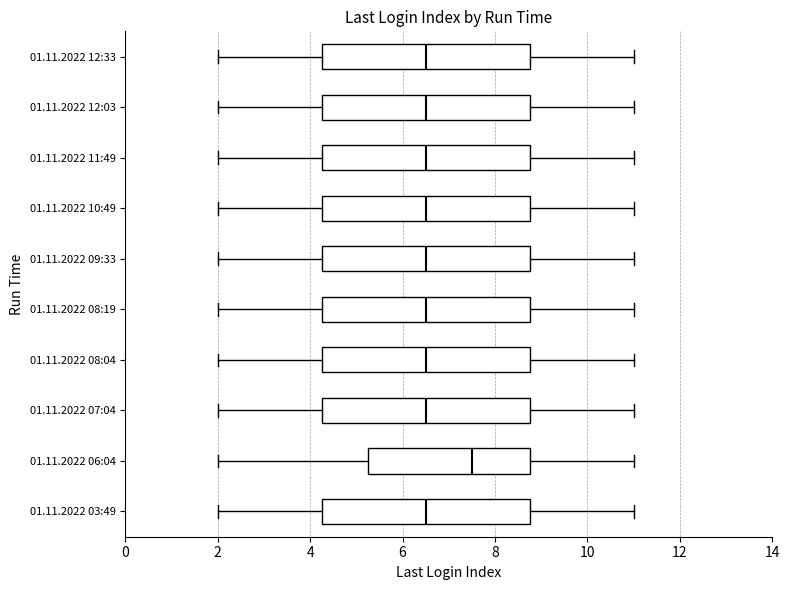

Reading bottom to top, read every box against the x-axis: the position of its median line, the range the box covers, and the ends of its whiskers. The values are not printed on the chart, so give them approximately, as read against the axis.

01.11.2022 03:49: median 6.6, box 4.2 to 8.8, whiskers 2.0 to 11.0
01.11.2022 06:04: median 7.6, box 5.2 to 8.8, whiskers 2.0 to 11.0
01.11.2022 07:04: median 6.6, box 4.2 to 8.8, whiskers 2.0 to 11.0
01.11.2022 08:04: median 6.6, box 4.2 to 8.8, whiskers 2.0 to 11.0
01.11.2022 08:19: median 6.6, box 4.2 to 8.8, whiskers 2.0 to 11.0
01.11.2022 09:33: median 6.6, box 4.2 to 8.8, whiskers 2.0 to 11.0
01.11.2022 10:49: median 6.6, box 4.2 to 8.8, whiskers 2.0 to 11.0
01.11.2022 11:49: median 6.6, box 4.2 to 8.8, whiskers 2.0 to 11.0
01.11.2022 12:03: median 6.6, box 4.2 to 8.8, whiskers 2.0 to 11.0
01.11.2022 12:33: median 6.6, box 4.2 to 8.8, whiskers 2.0 to 11.0